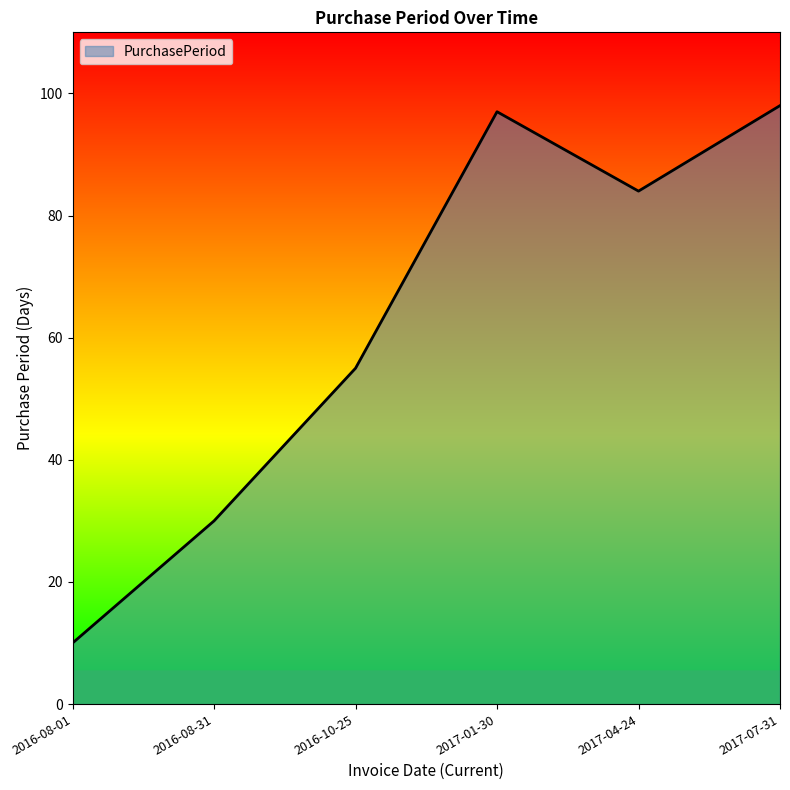

Between 2016-10-25 and 2017-07-31, which is larger?

2017-07-31